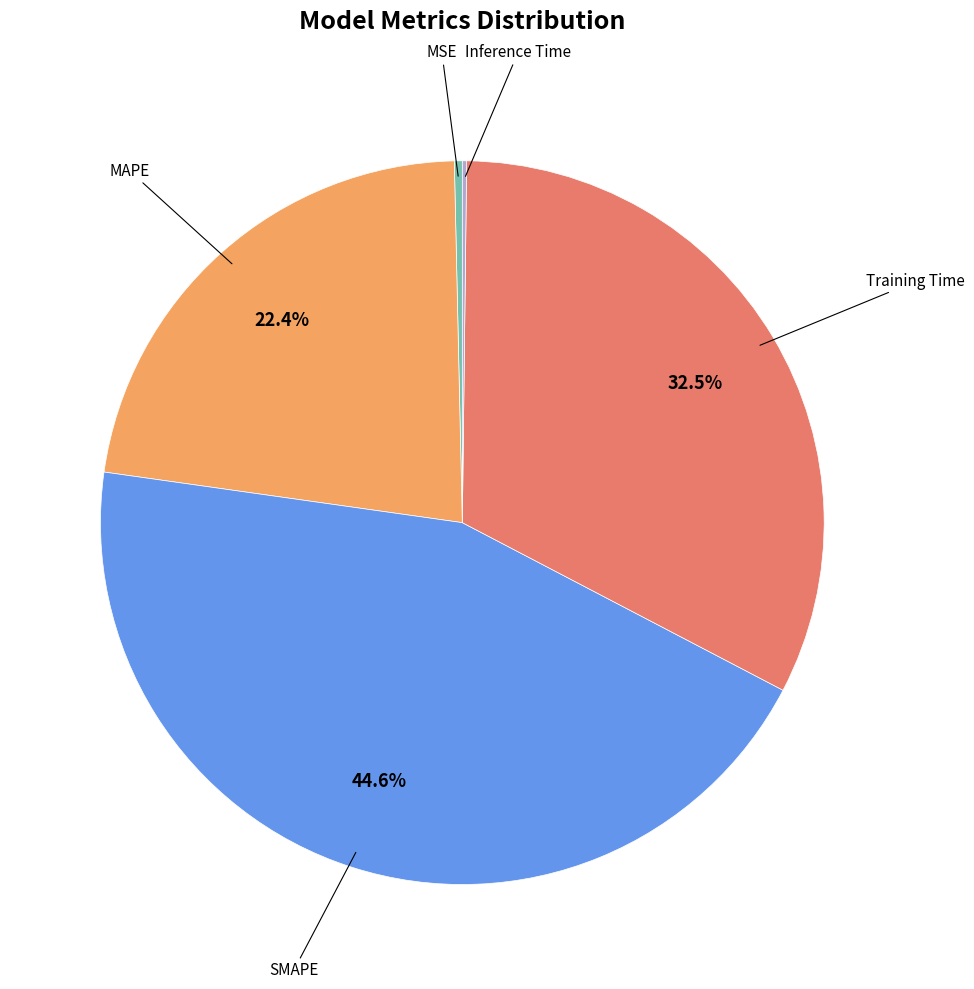

Does any single category account for the majority?

No